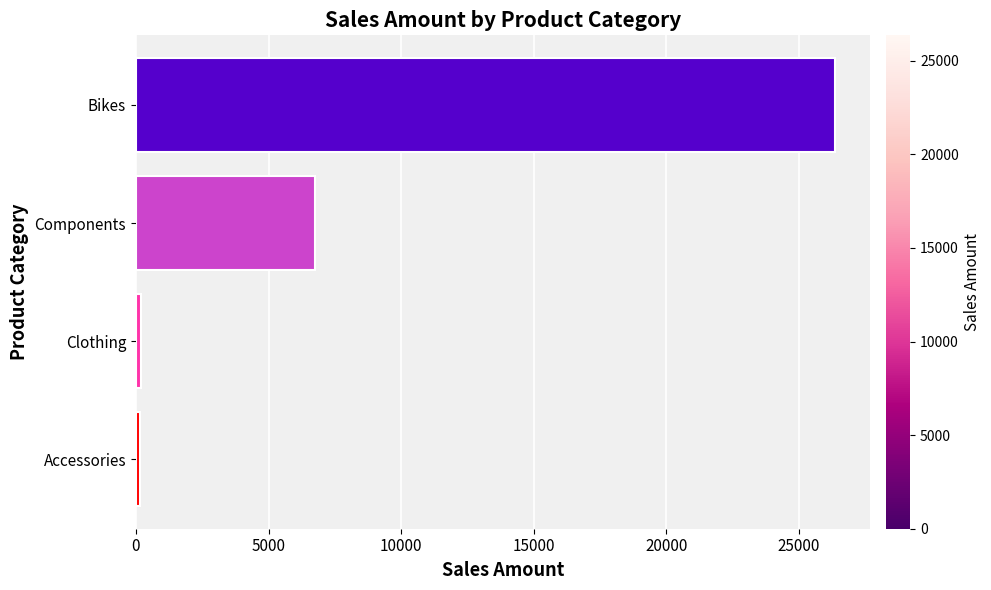

What is the difference between the maximum and second lowest values?

26161.1